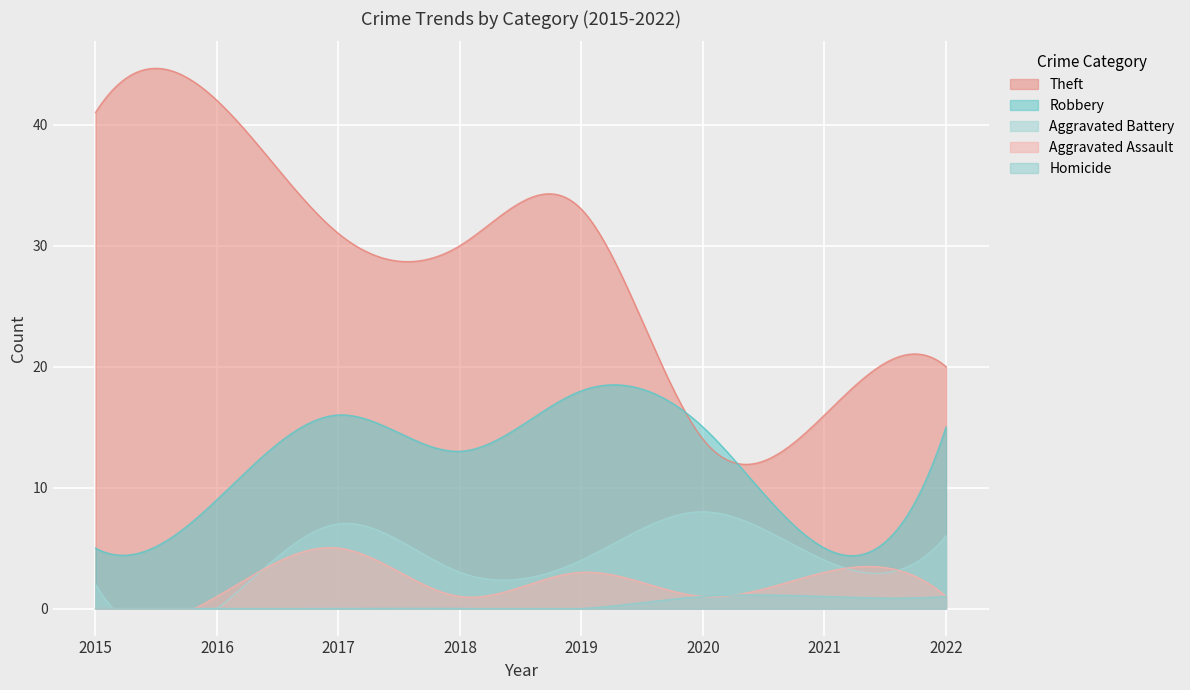

Where is the first local minimum for Robbery?

2018